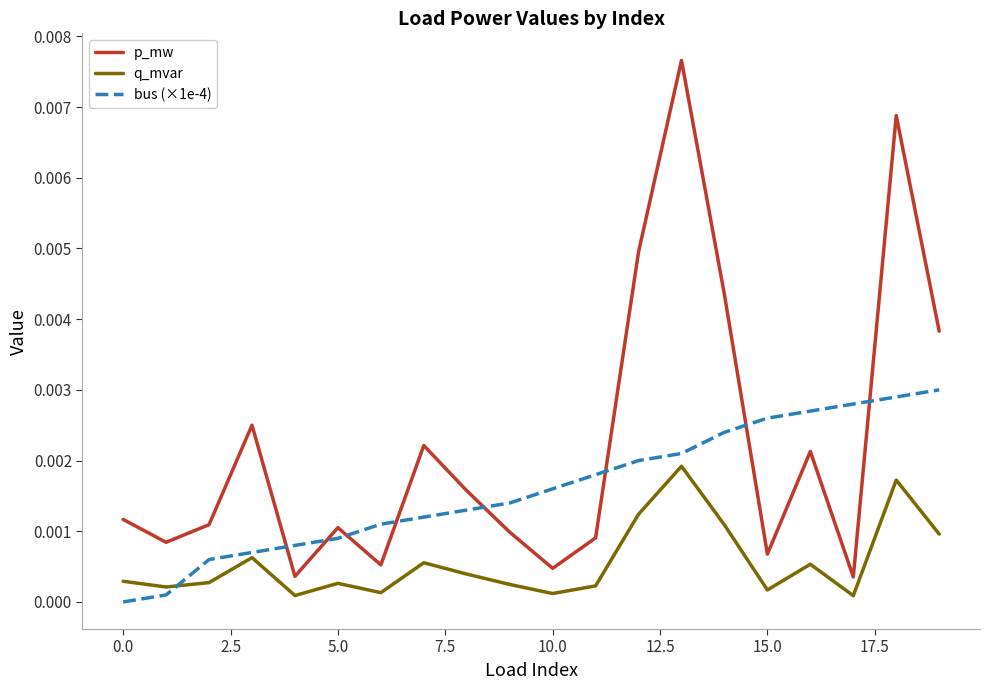

True or false: p_mw and q_mvar intersect in this chart.

False